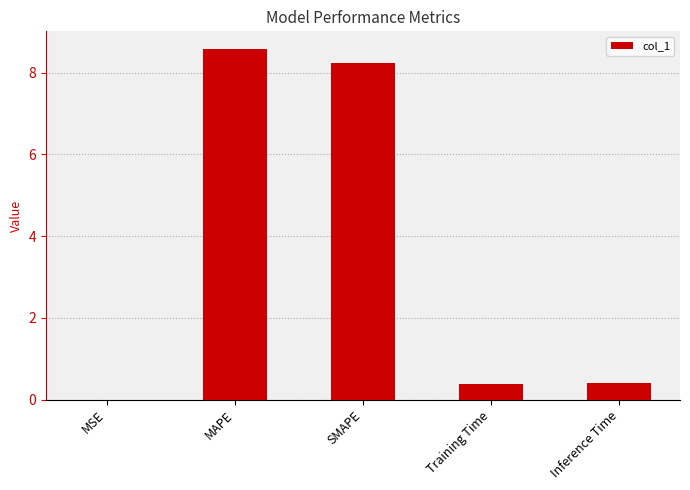

What is the greatest value displayed?

8.6